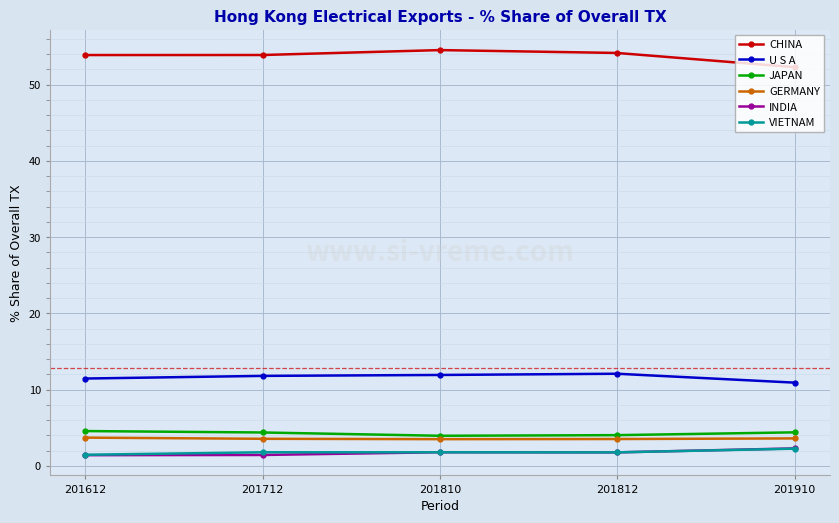

True or false: INDIA and U S A cross at least once.

False